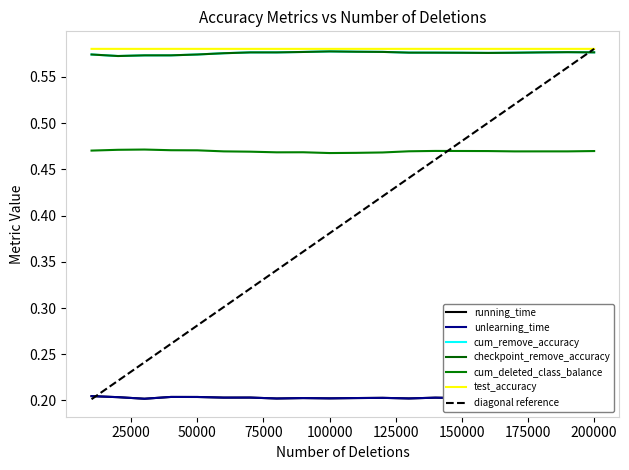

True or false: cum_deleted_class_balance and running_time intersect in this chart.

False